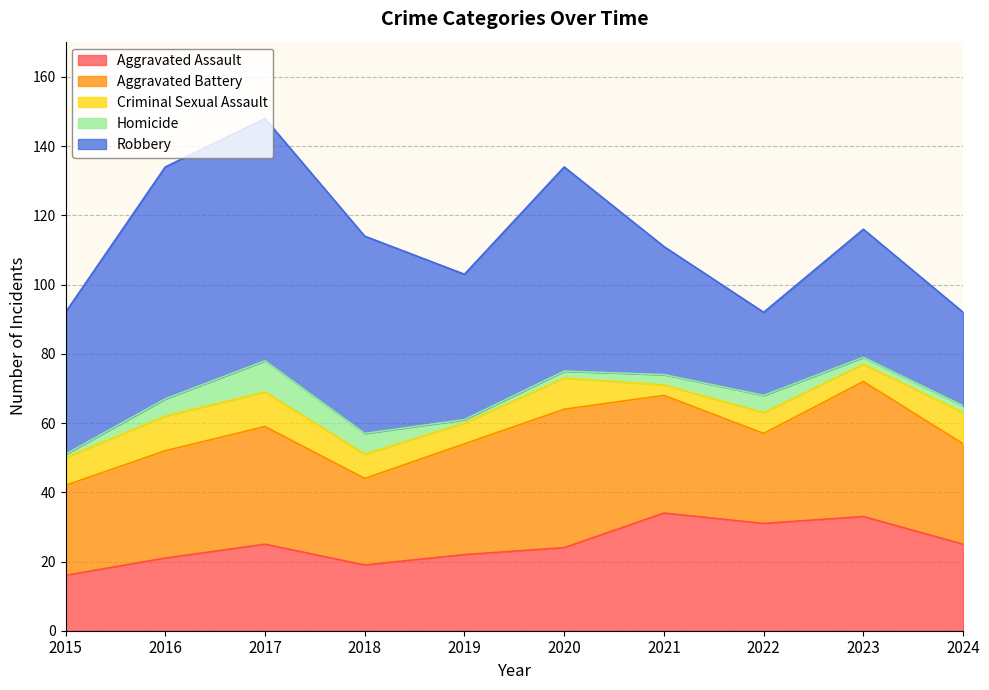

How many interior local peaks does the Aggravated Battery series have?

3